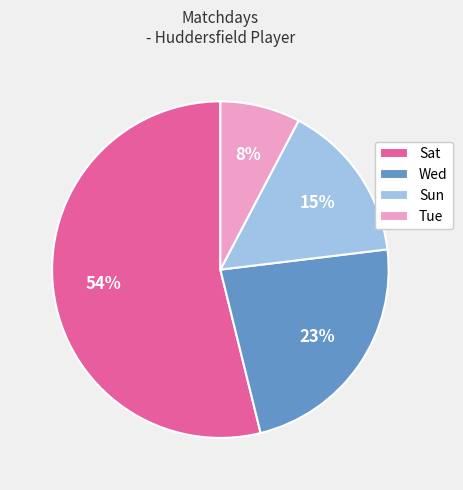

To the nearest percent, what is the difference between the largest and smallest slice percentages?

46%